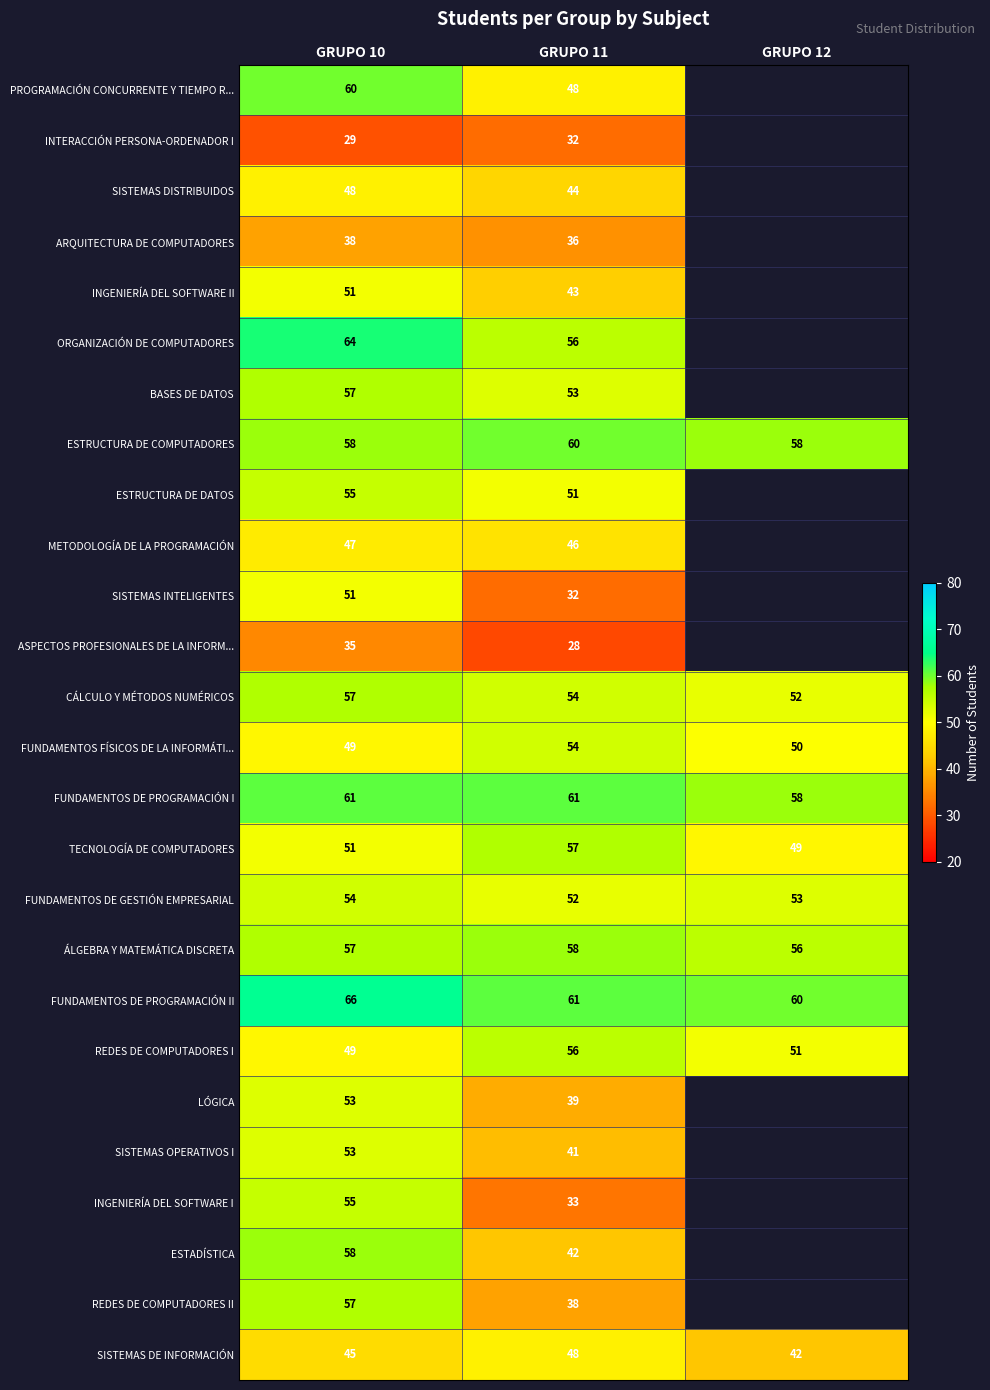

What is the spread (max minus min) of values at GRUPO 11?

33